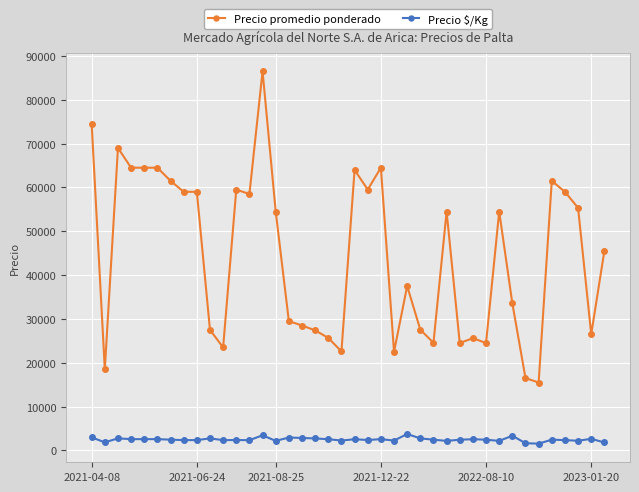

List the series in order of their peak value, lowest first.

Precio $/Kg, Precio promedio ponderado